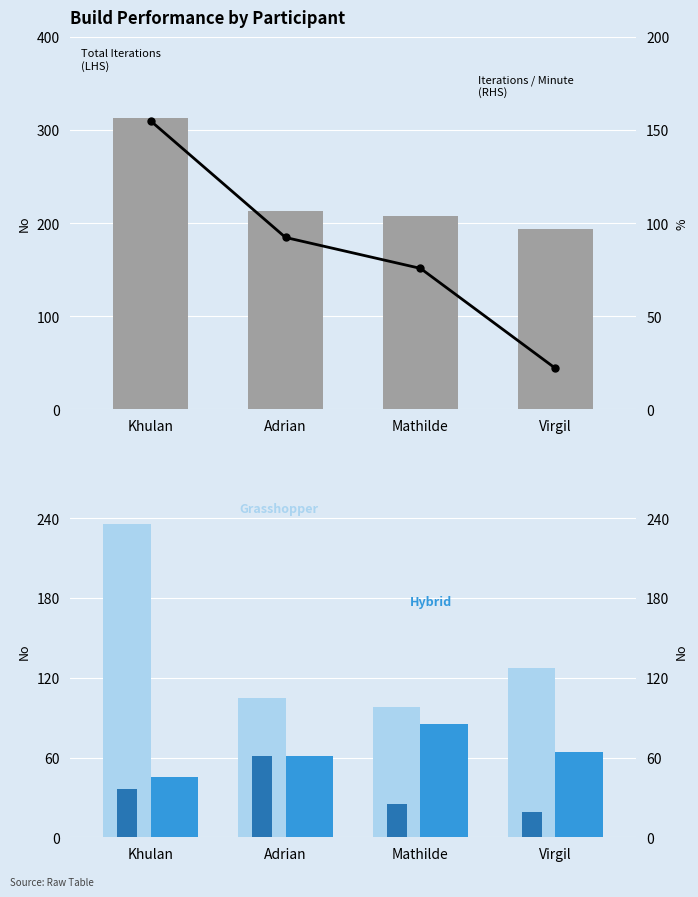

What is the difference between the second highest and minimum values in the Plugin series?

17.0